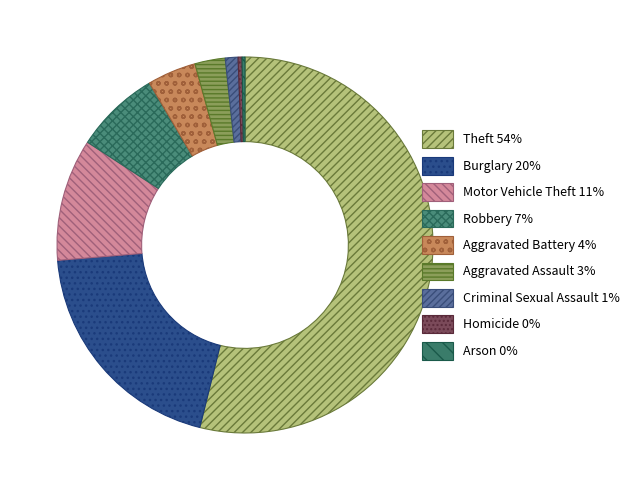

Does Theft represent more than half of the total?

Yes